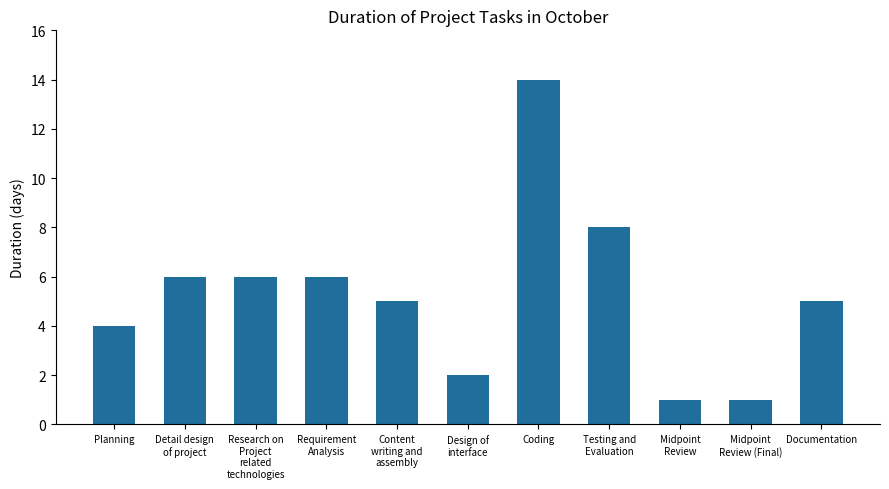

The value at Research on
Project
related
technologies is 3. True or false?

False